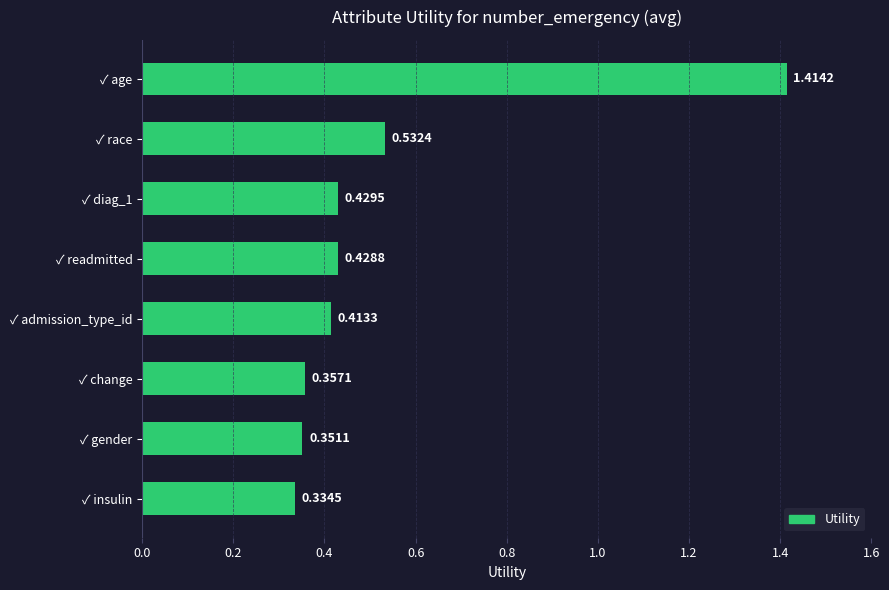

List the labels in order of value, largest first.

✓ age, ✓ race, ✓ diag_1, ✓ readmitted, ✓ admission_type_id, ✓ change, ✓ gender, ✓ insulin